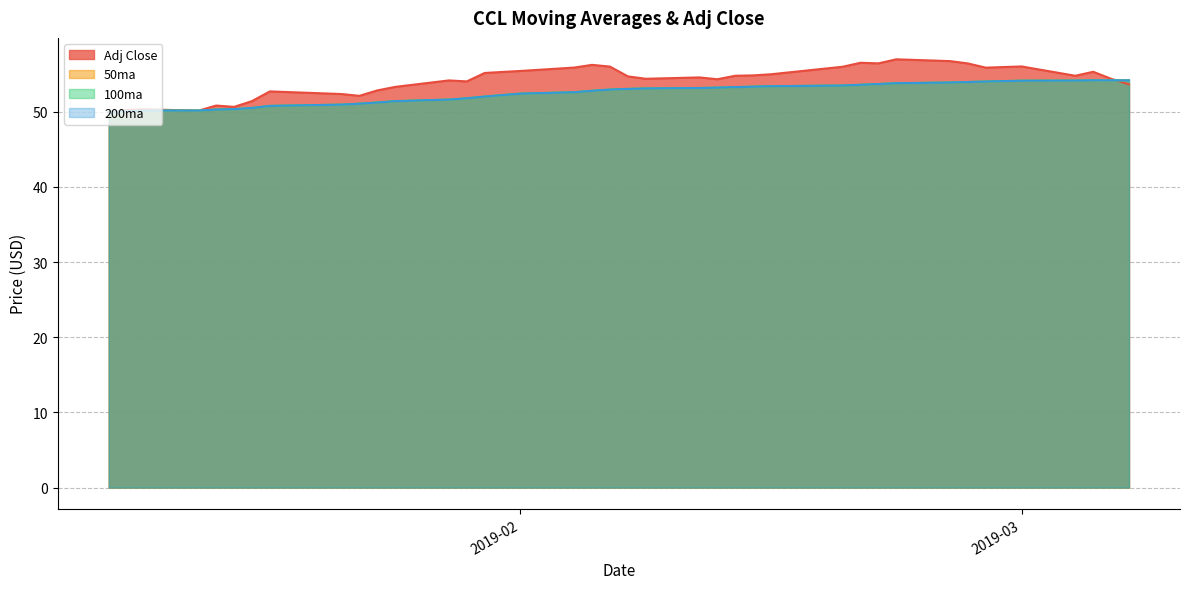

What is the label of the 18th point from the left?

2019-02-04